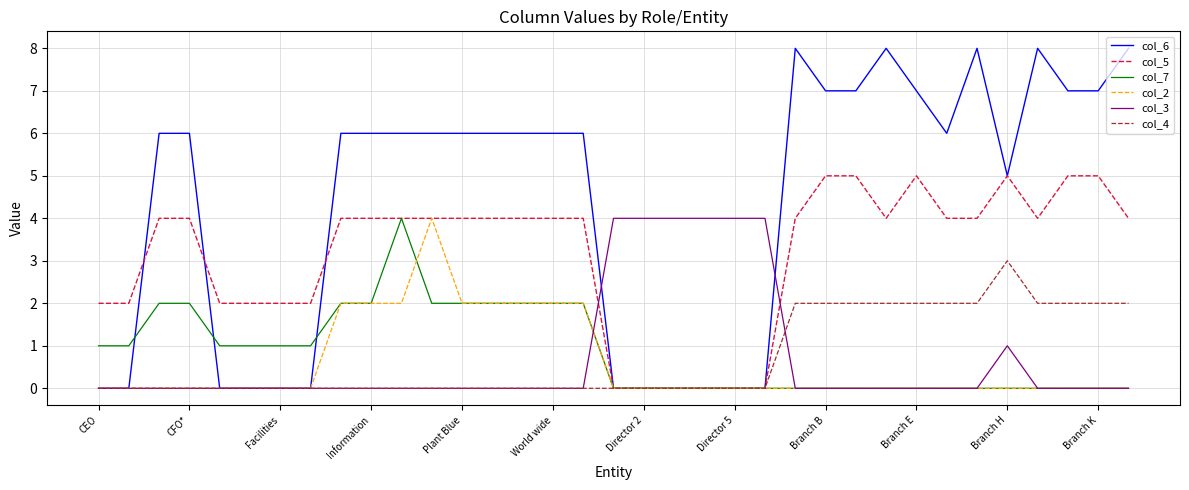

Which series has the widest spread of values?

col_6